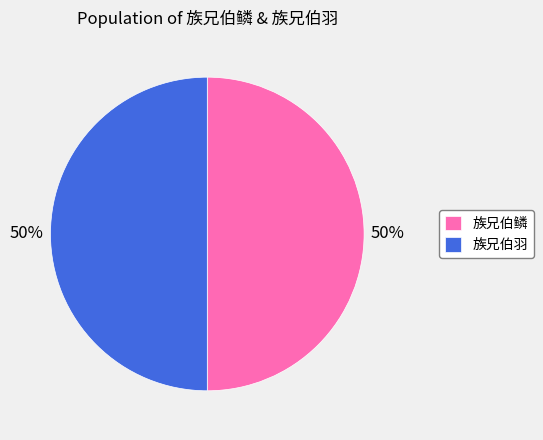

To the nearest percent, what percentage of the pie is 族兄伯羽?

50%